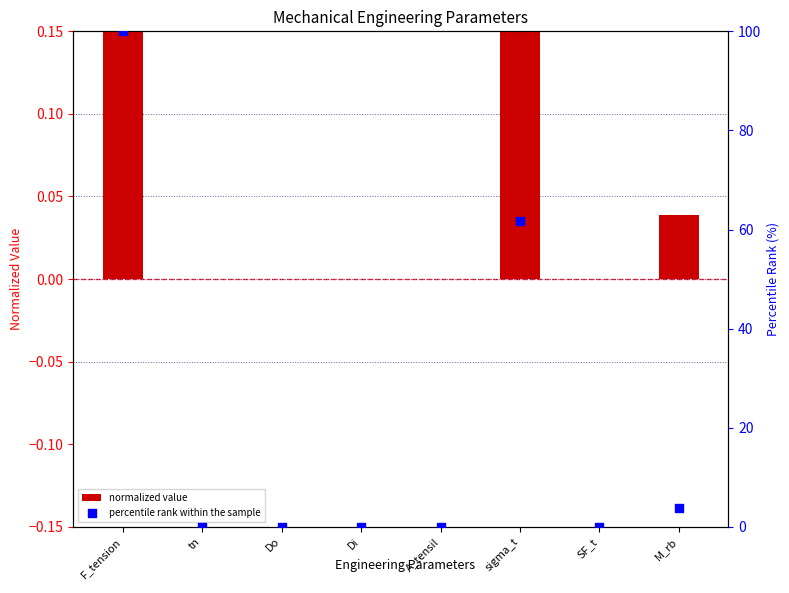

Which series reaches the maximum Y coordinate?

percentile rank within the sample